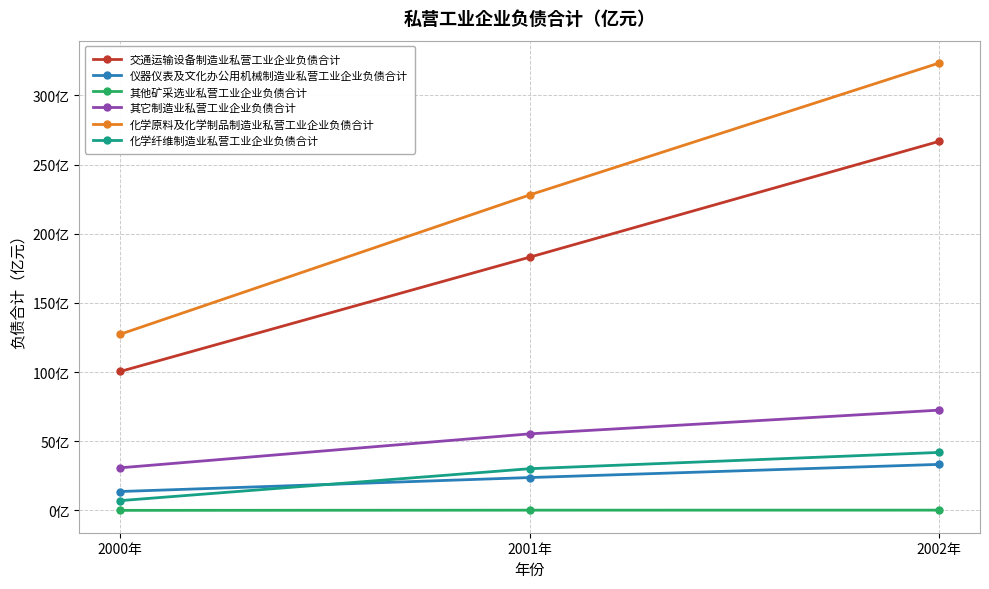

Which category has the highest value in the 化学原料及化学制品制造业私营工业企业负债合计 series?

2002年